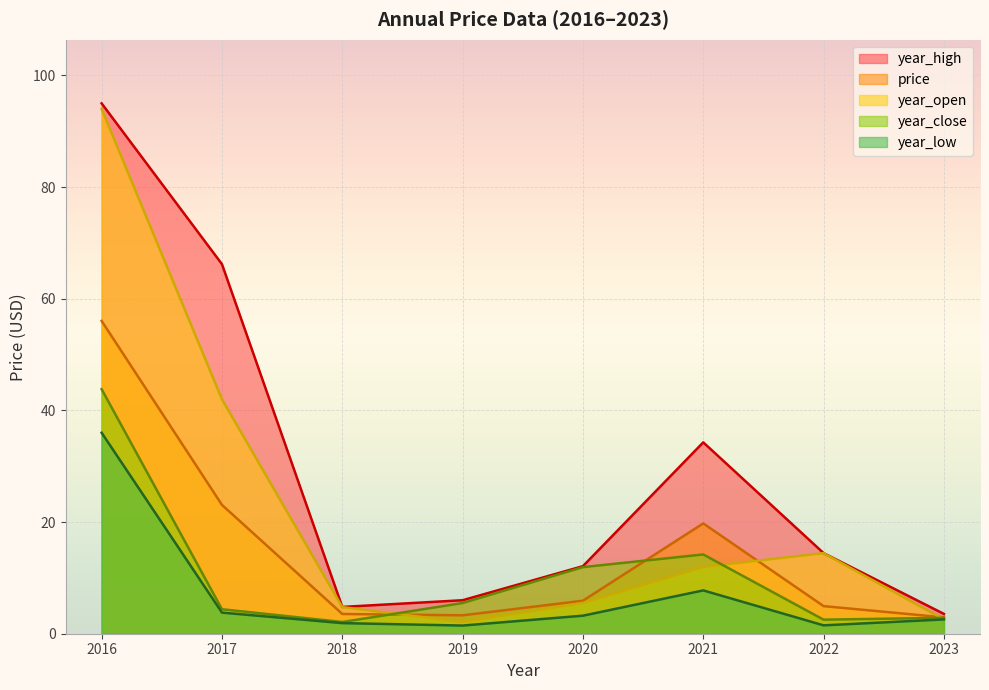

Which series has the largest range (max minus min)?

year_open